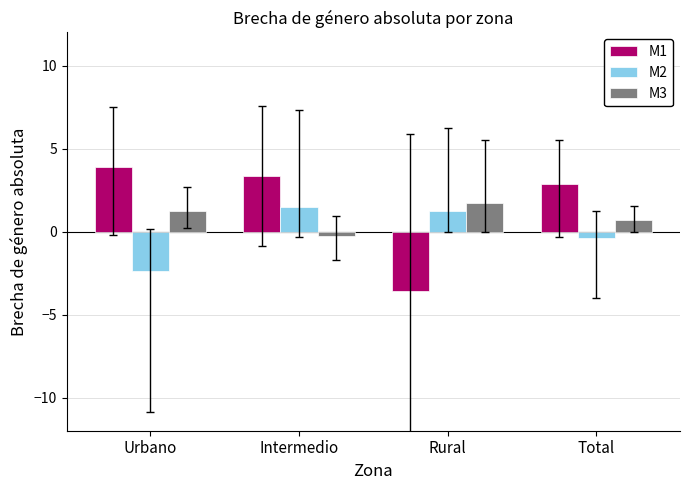

What is the minimum value for M1?

-3.6